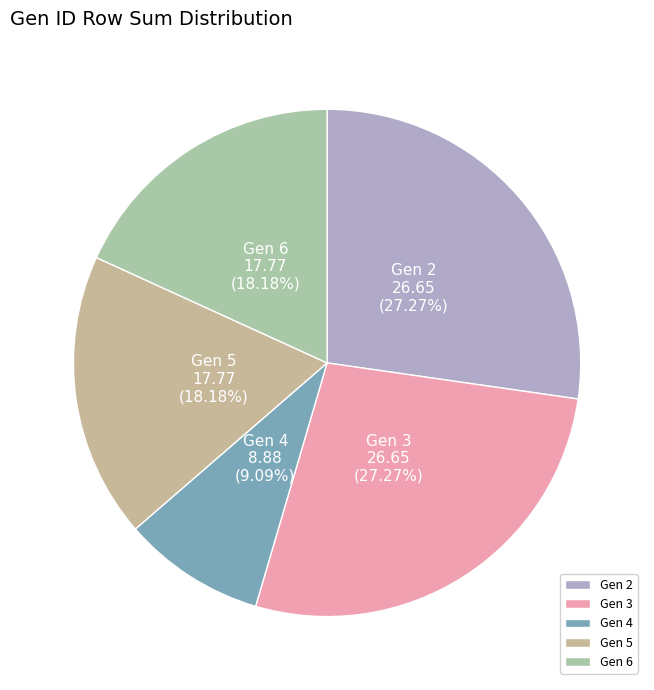

Count the number of slices in the pie.

5